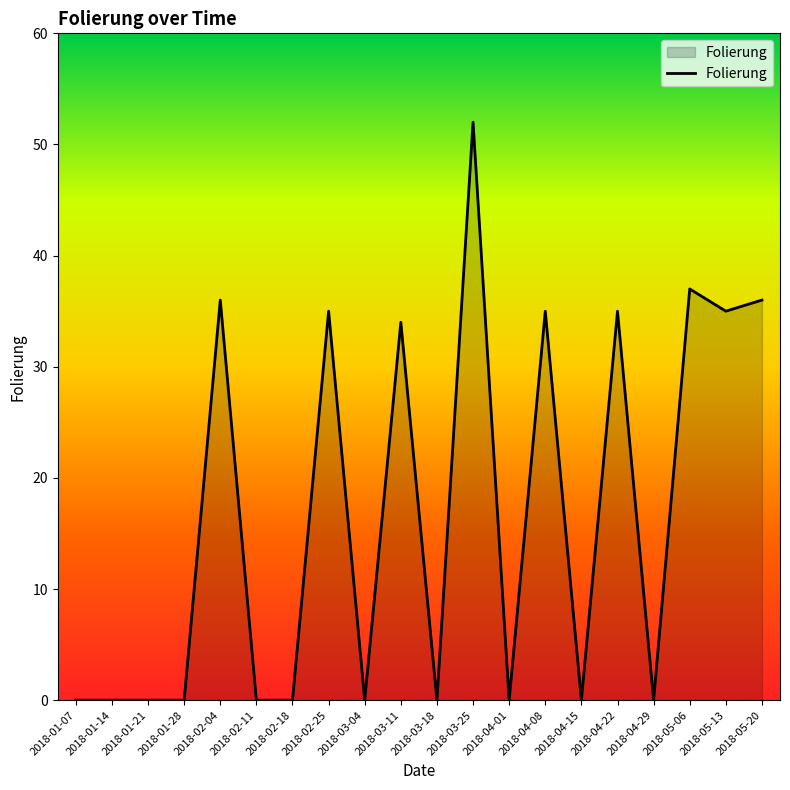

Which label corresponds to the largest value in the chart?

2018-03-25